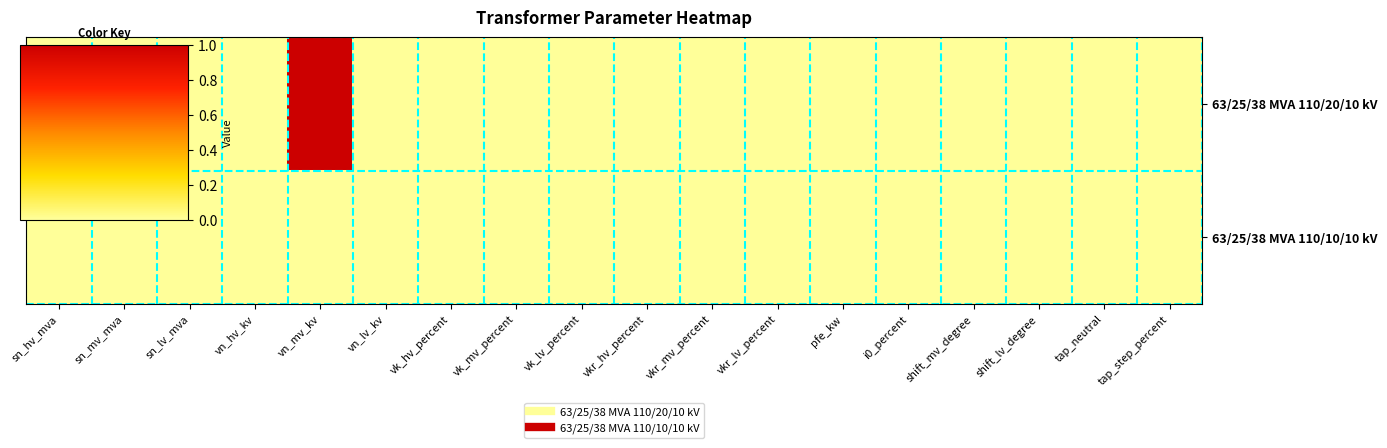

Reading right to left, list all the values displayed in this chart.

63/25/38 MVA 110/20/10 kV: tap_step_percent=0	tap_neutral=0	shift_lv_degree=0	shift_mv_degree=0	i0_percent=0	pfe_kw=0	vkr_lv_percent=0	vkr_mv_percent=0	vkr_hv_percent=0	vk_lv_percent=0	vk_mv_percent=0	vk_hv_percent=0	vn_lv_kv=0	vn_mv_kv=1	vn_hv_kv=0	sn_lv_mva=0	sn_mv_mva=0	sn_hv_mva=0
63/25/38 MVA 110/10/10 kV: tap_step_percent=0	tap_neutral=0	shift_lv_degree=0	shift_mv_degree=0	i0_percent=0	pfe_kw=0	vkr_lv_percent=0	vkr_mv_percent=0	vkr_hv_percent=0	vk_lv_percent=0	vk_mv_percent=0	vk_hv_percent=0	vn_lv_kv=0	vn_mv_kv=0	vn_hv_kv=0	sn_lv_mva=0	sn_mv_mva=0	sn_hv_mva=0